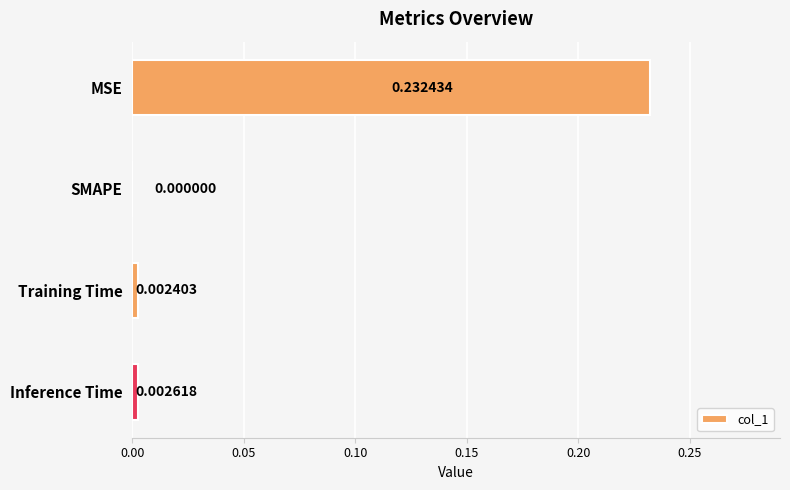

Which category has the highest value across all series?

MSE